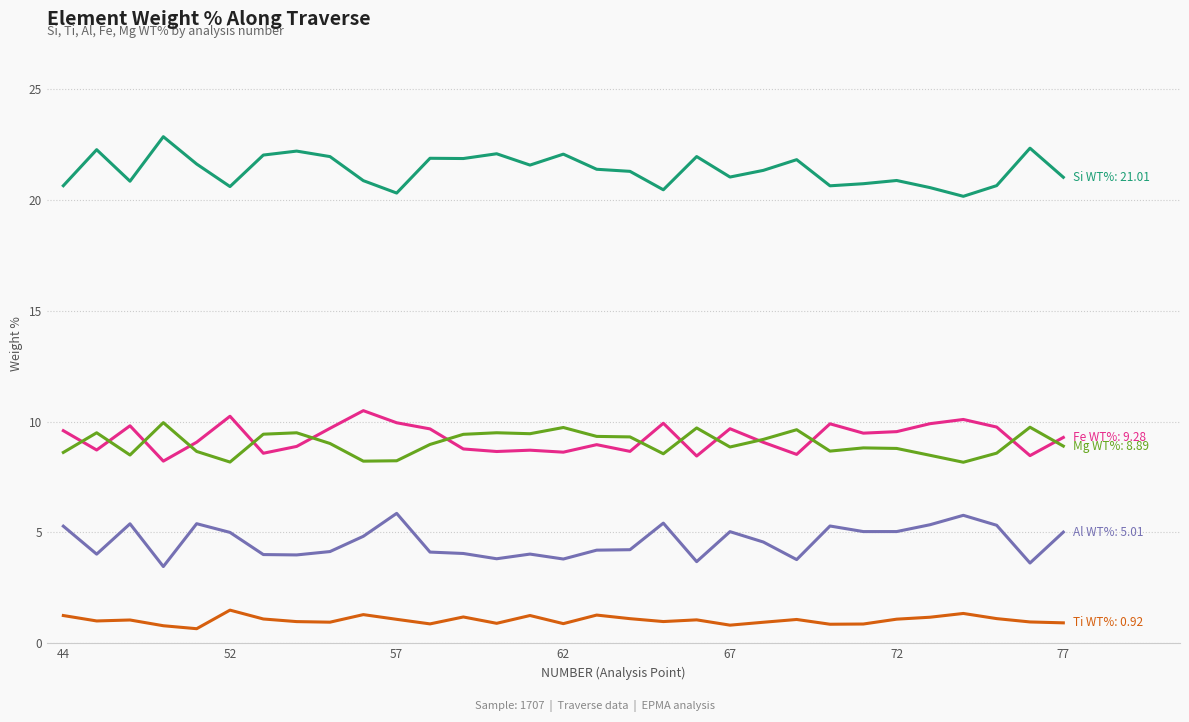

What is the greatest value displayed?

22.8